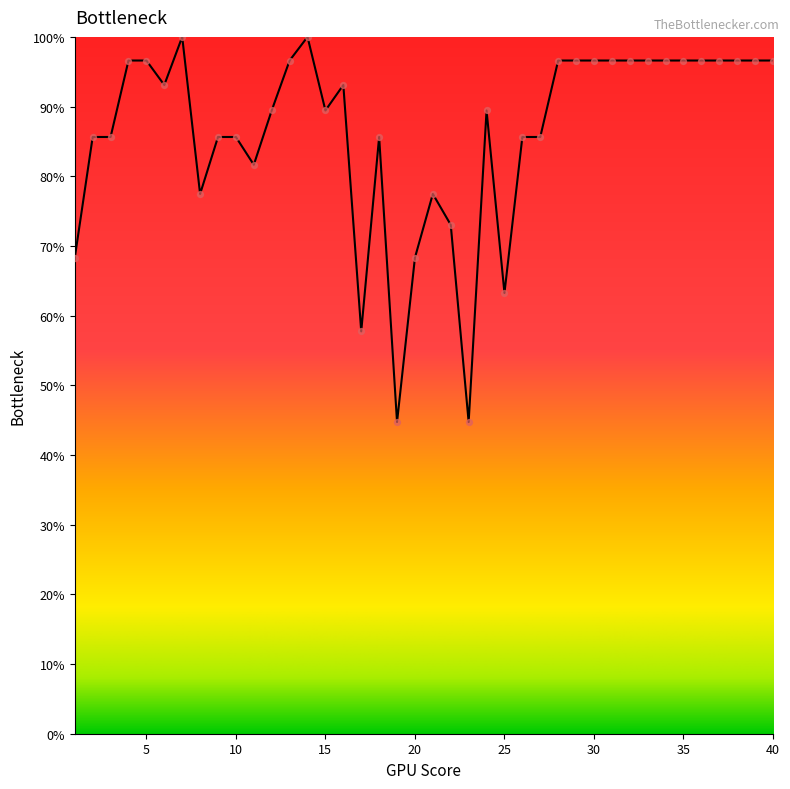

What is the smallest value displayed?

44.7